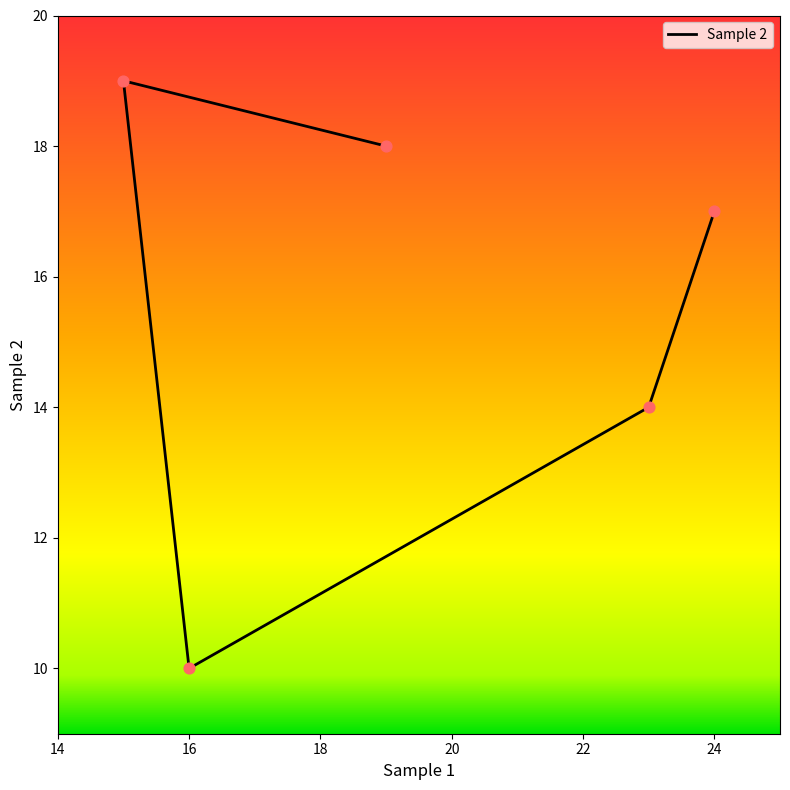

What is the change in value from 19 to 16?

-8